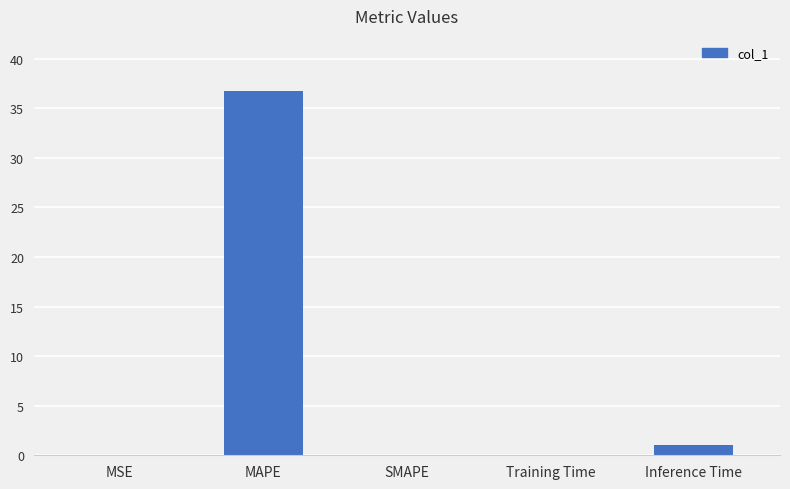

What is the change in value from Training Time to Inference Time?

+1.0